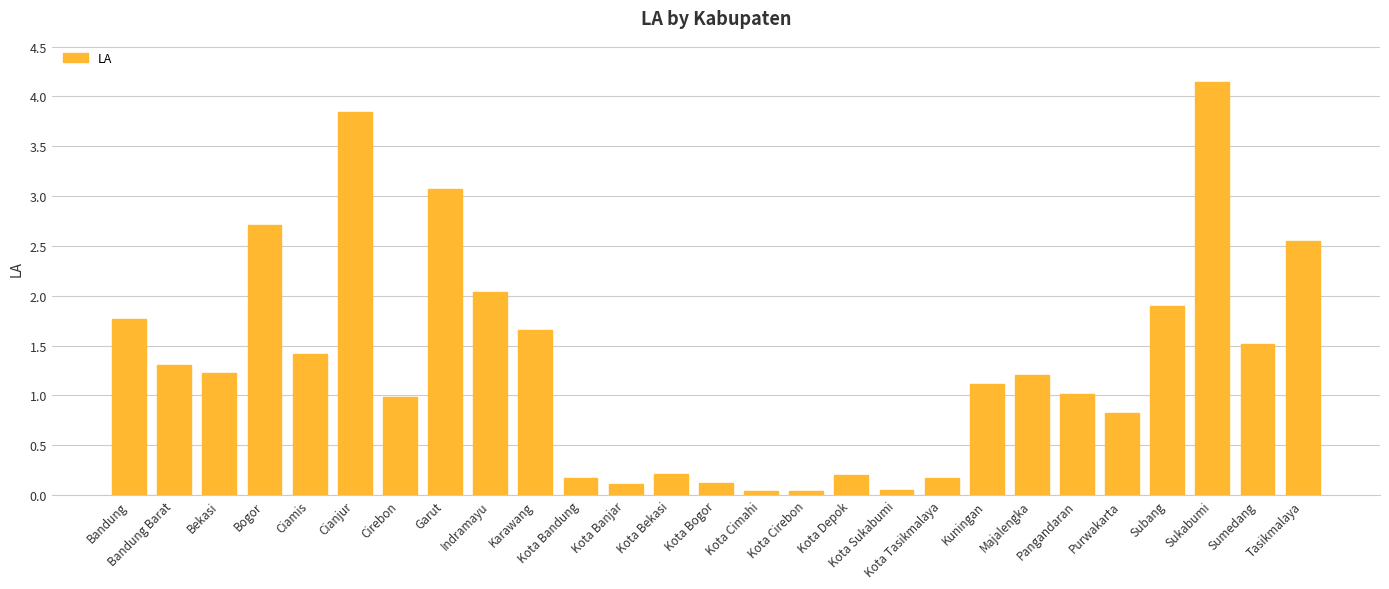

What is the label of the 10th bar from the right?

Kota Sukabumi